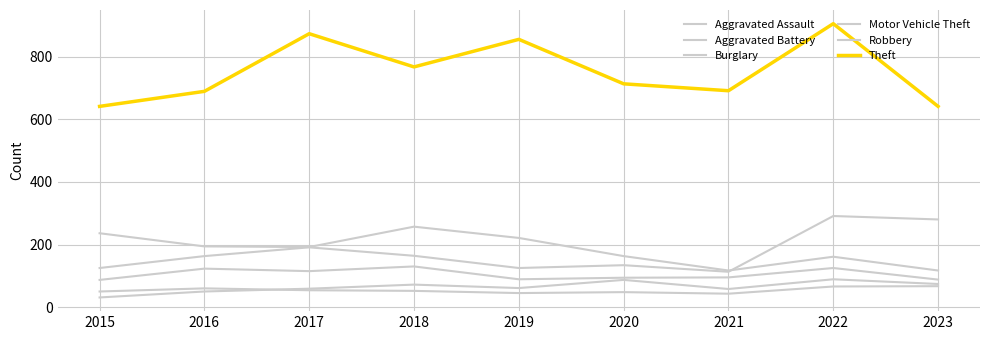

What is the value of the Aggravated Assault point at the 6th from the left?

87